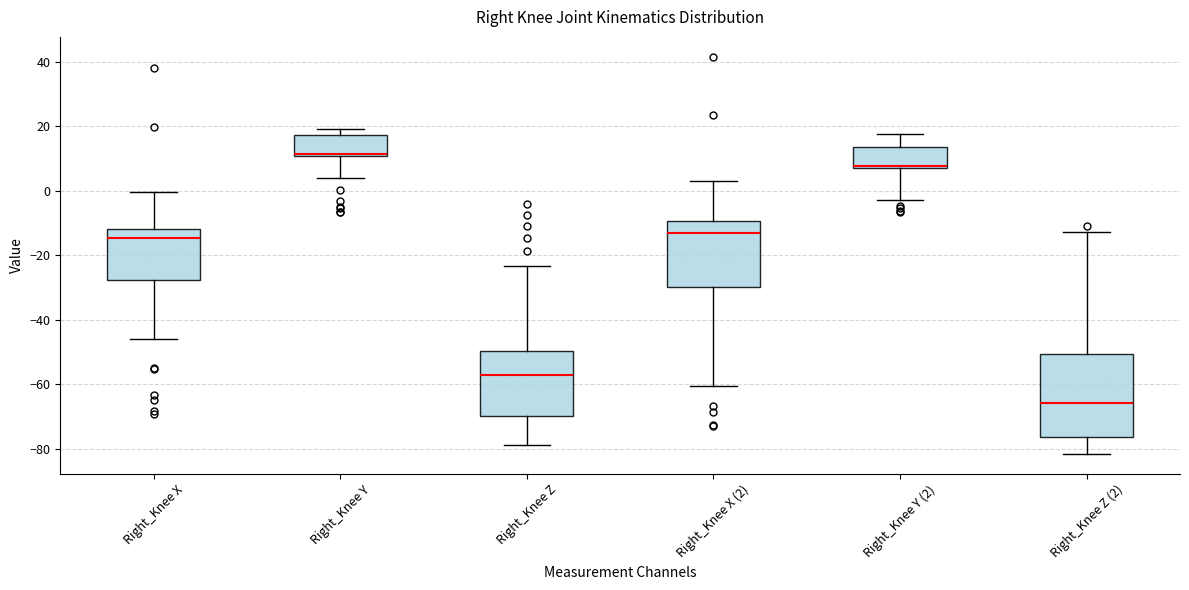

Which box is the tallest, from its lower edge to its upper edge?

Right_Knee Z (2)